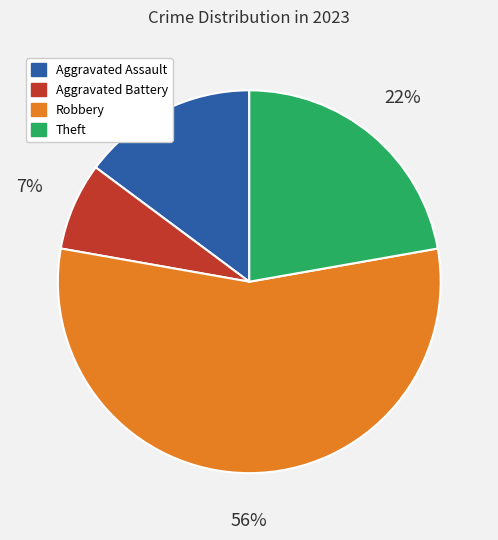

What percentage is the Aggravated Battery slice, to the nearest percent?

7%